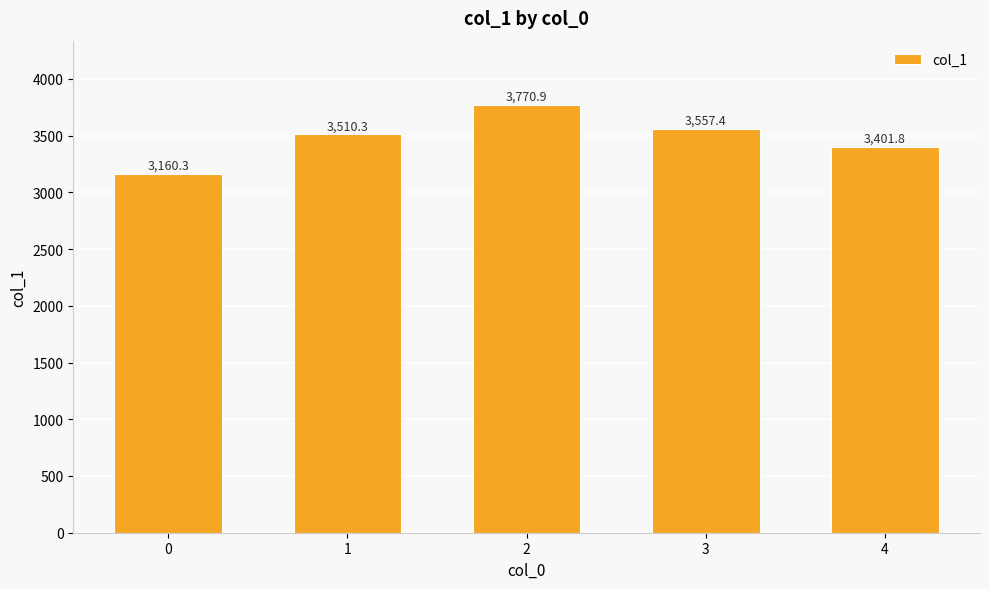

How many bars are there in total?

5